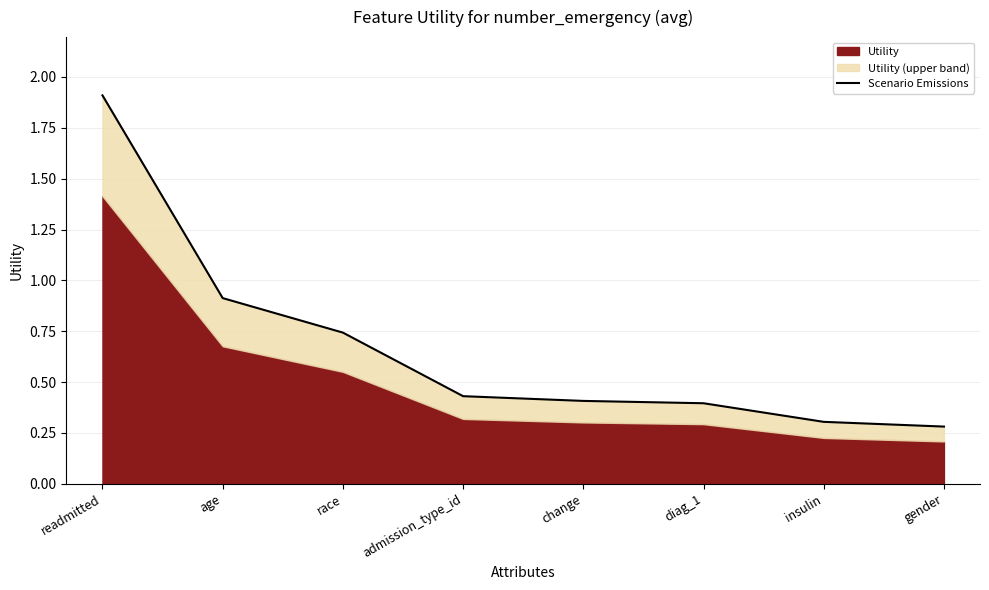

At which label is the value closest to 1?

age